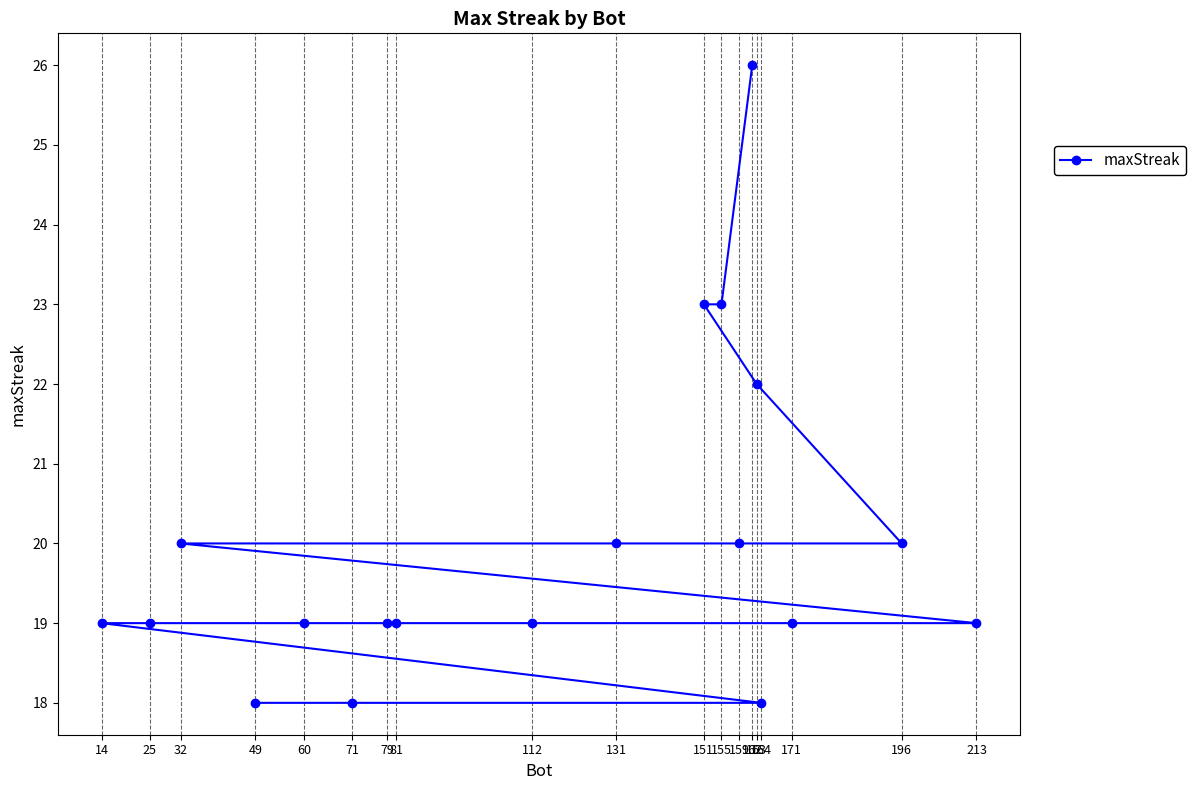

How many categories are shown in the chart?

19